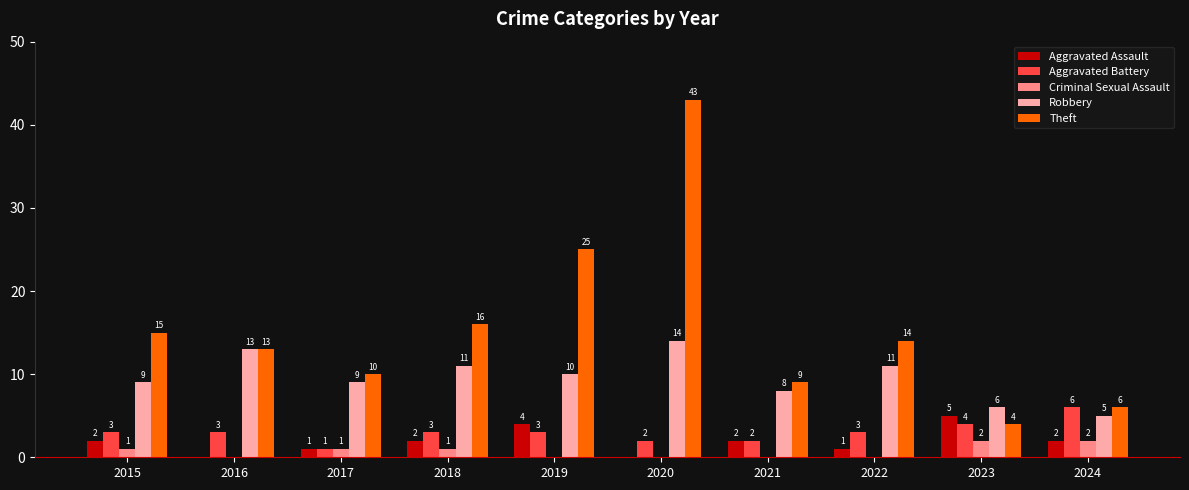

How many positive values does the Criminal Sexual Assault series have?

5